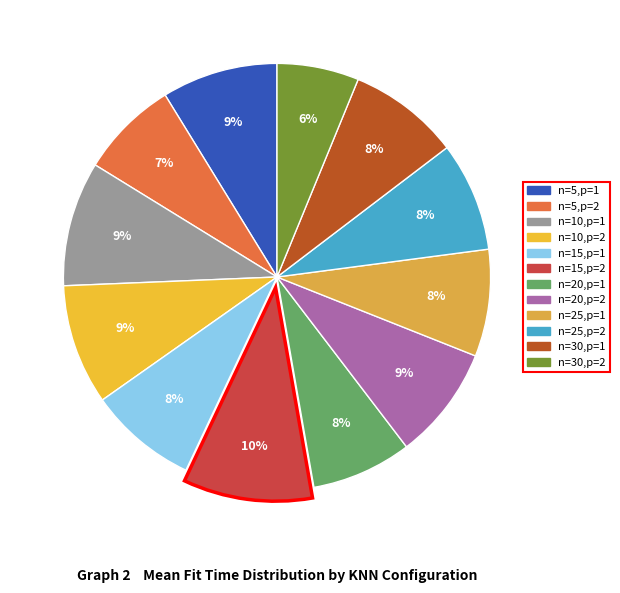

Does any single category account for the majority?

No